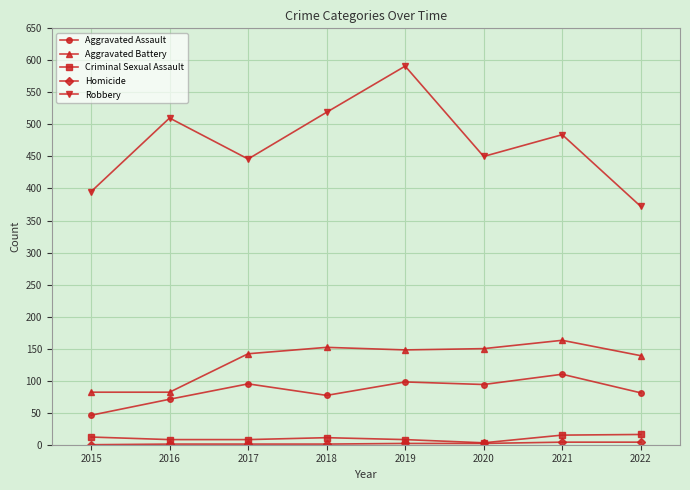

What is the lowest value of the Aggravated Battery series?

82